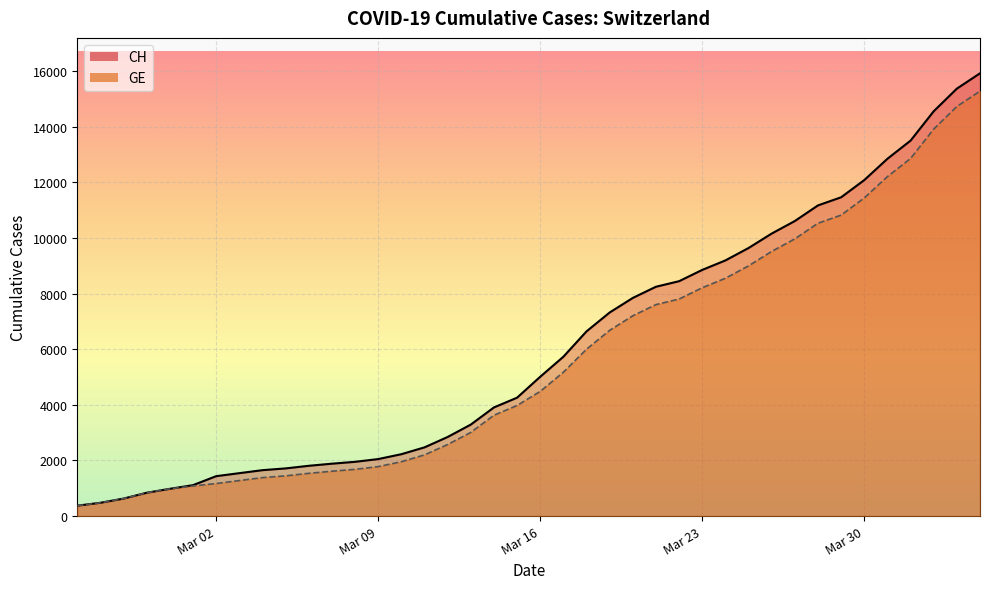

Between 2020-03-10 and 2020-03-18, which series saw the biggest shift?

CH